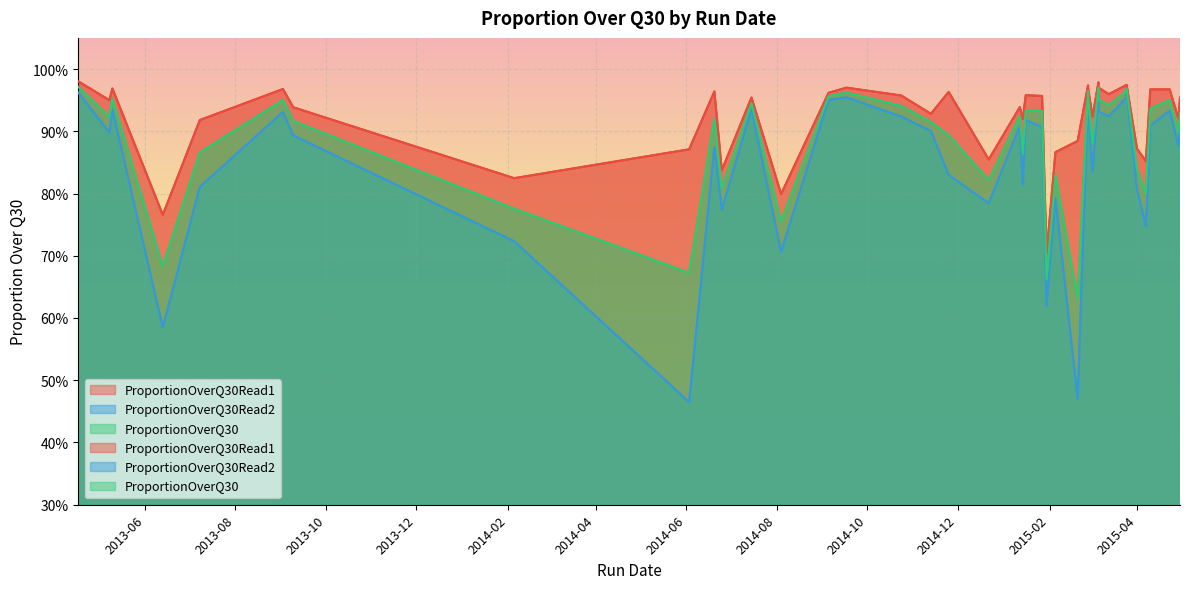

What is the label of the 32nd point from the right?

2014-06-03